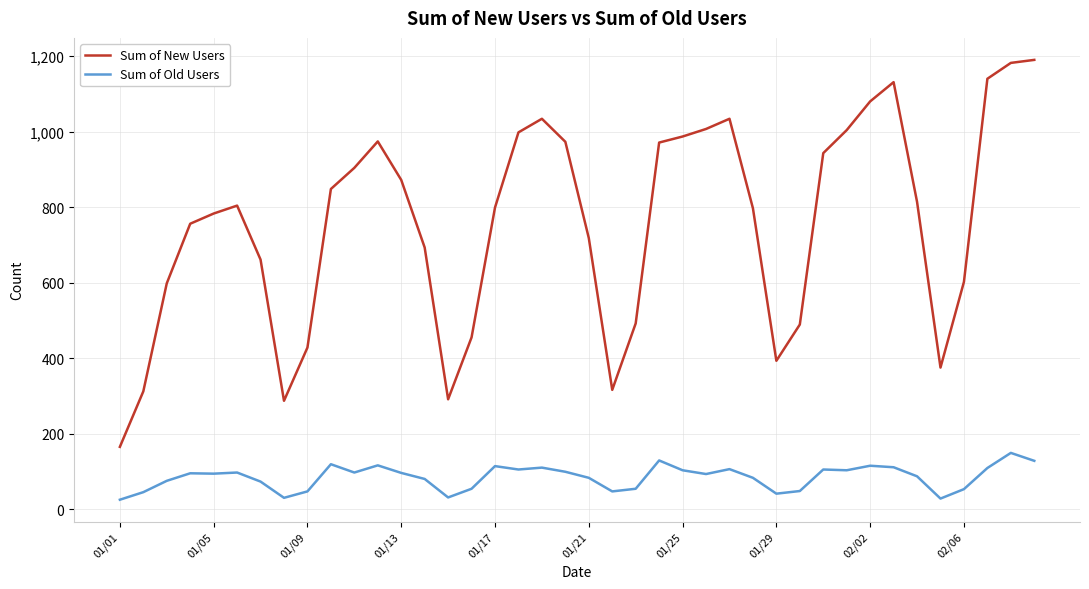

Which series has the largest total across all categories?

Sum of New Users